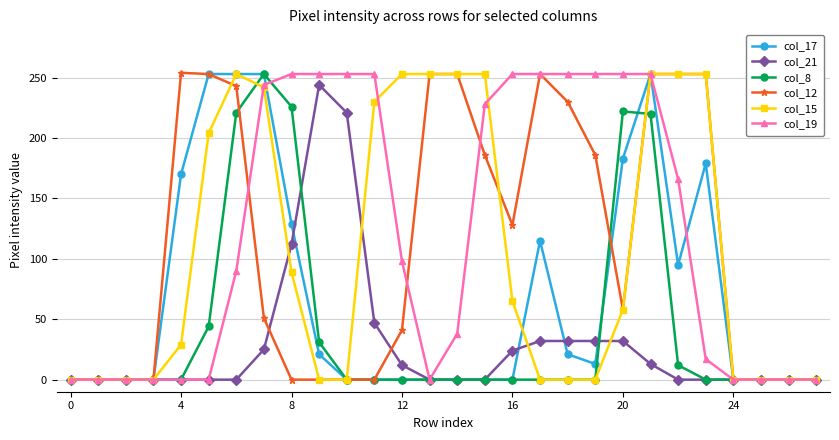

At how many categories does at least one series exceed 215?

20